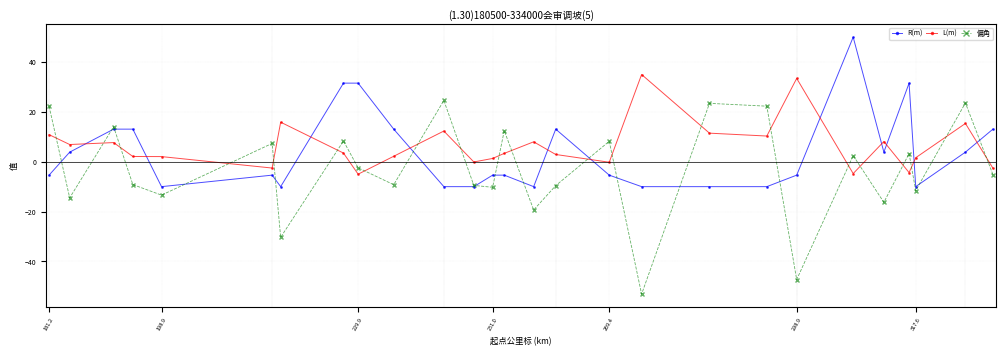

What is the value of the R(m) point at the 26th from the left?

3.8